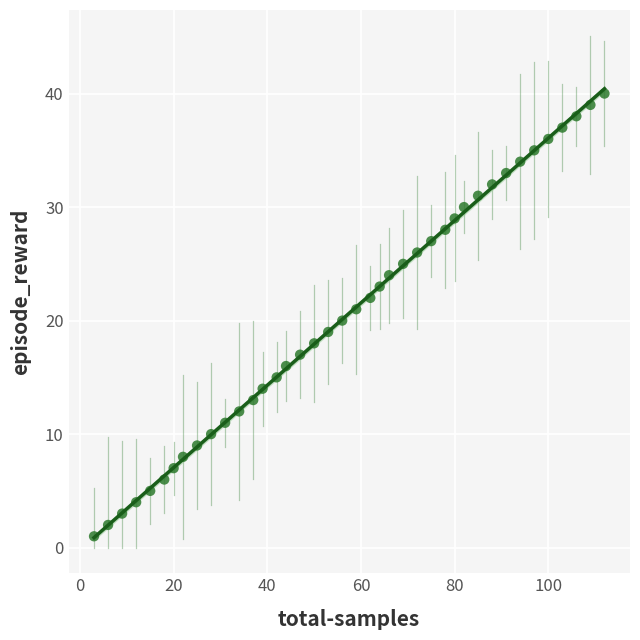

What is the range of Y values (max minus min)?

39